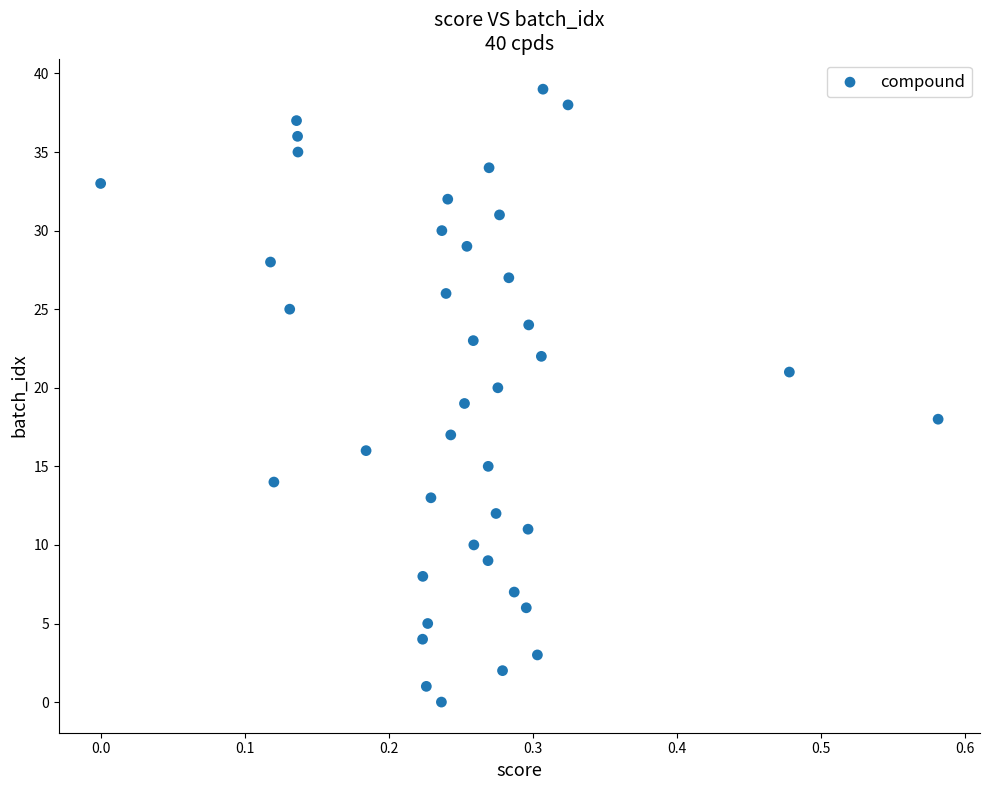

How many points are shown in the scatter plot?

40